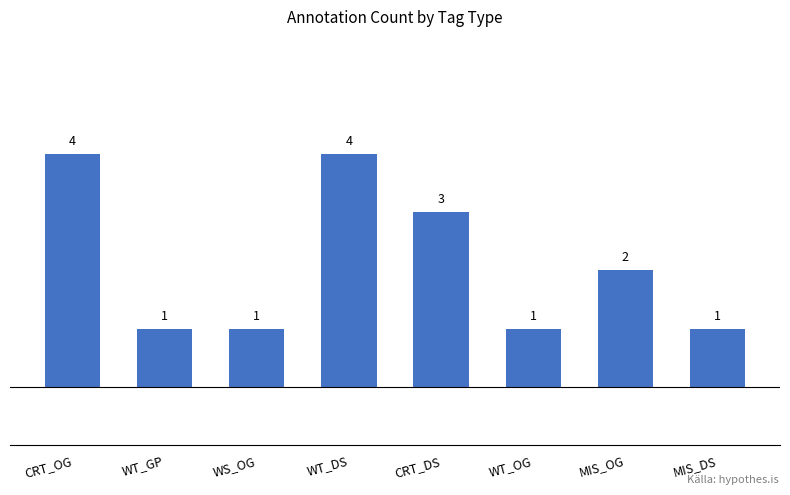

True or false: the data shows 4 at WT_DS.

True